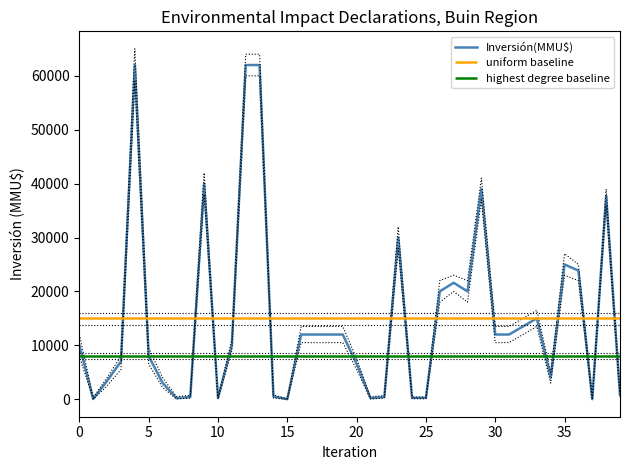

What is the value of the 2nd point from the left?

30